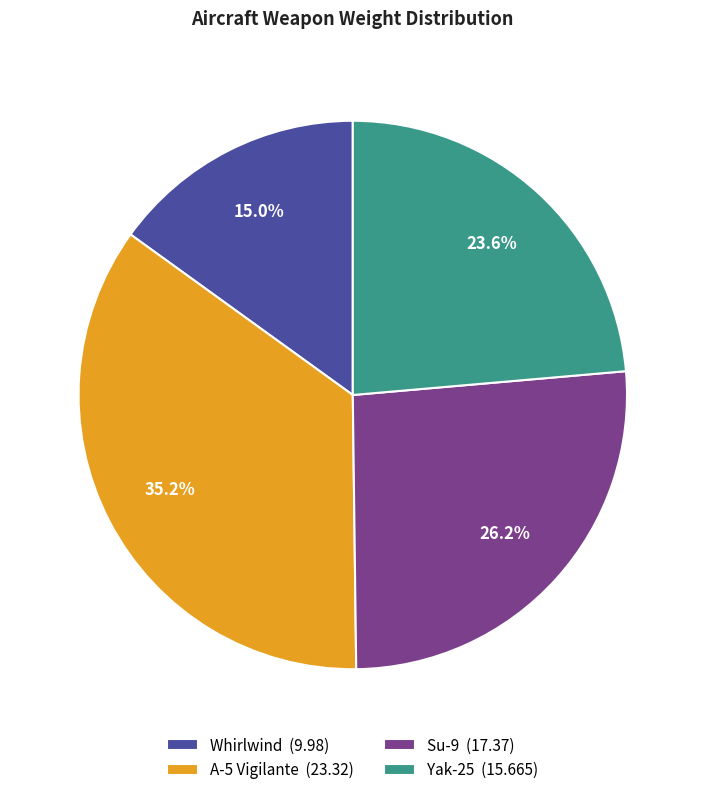

Is the sum of A-5 Vigilante and Su-9 greater than half?

Yes